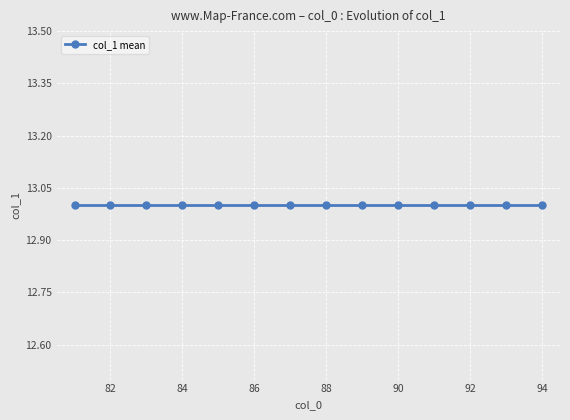

Is this an area chart (filled region under the line)?

No